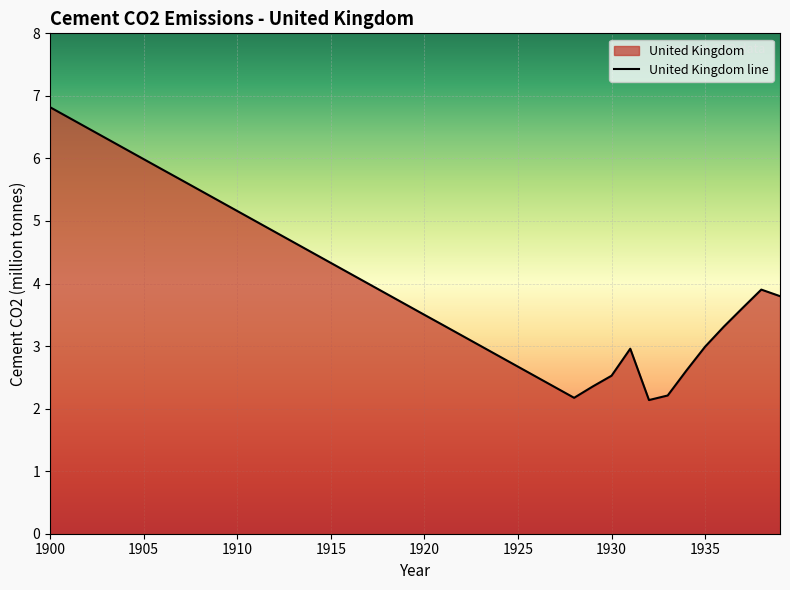

How many lines are shown in the chart?

1